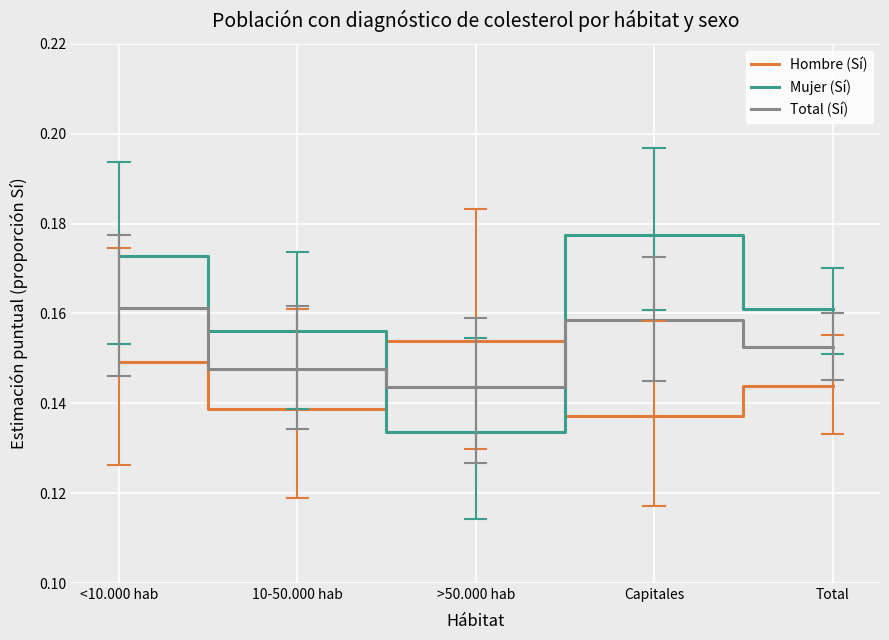

Rank the series at <10.000 hab from highest to lowest value.

Mujer (Sí), Total (Sí), Hombre (Sí)